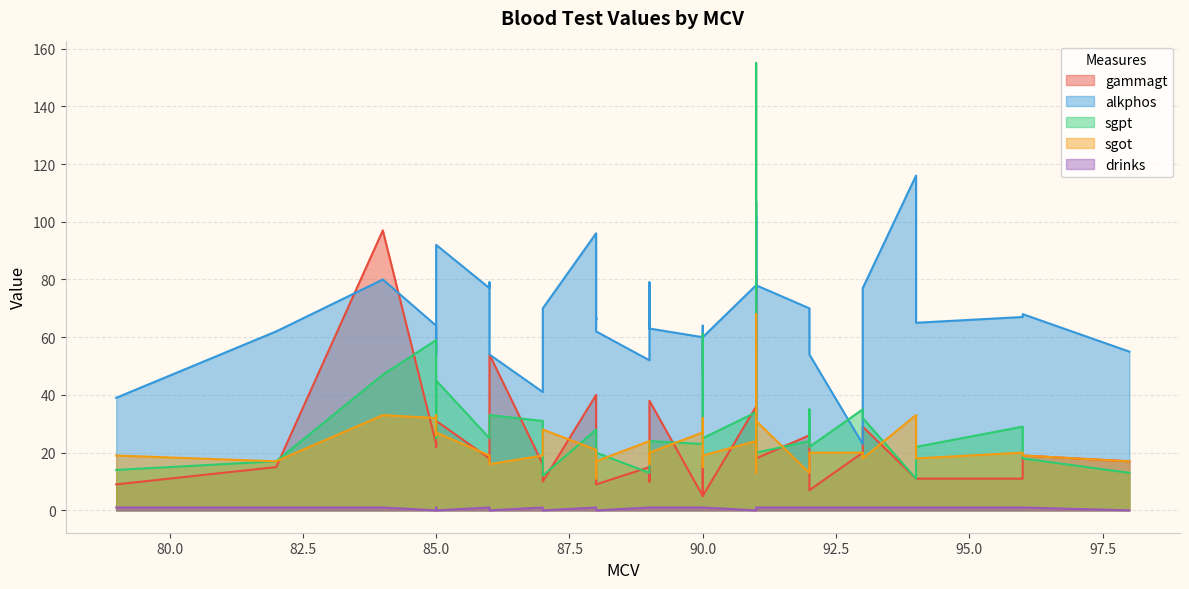

The value of drinks at 94 is 1. True or false?

True